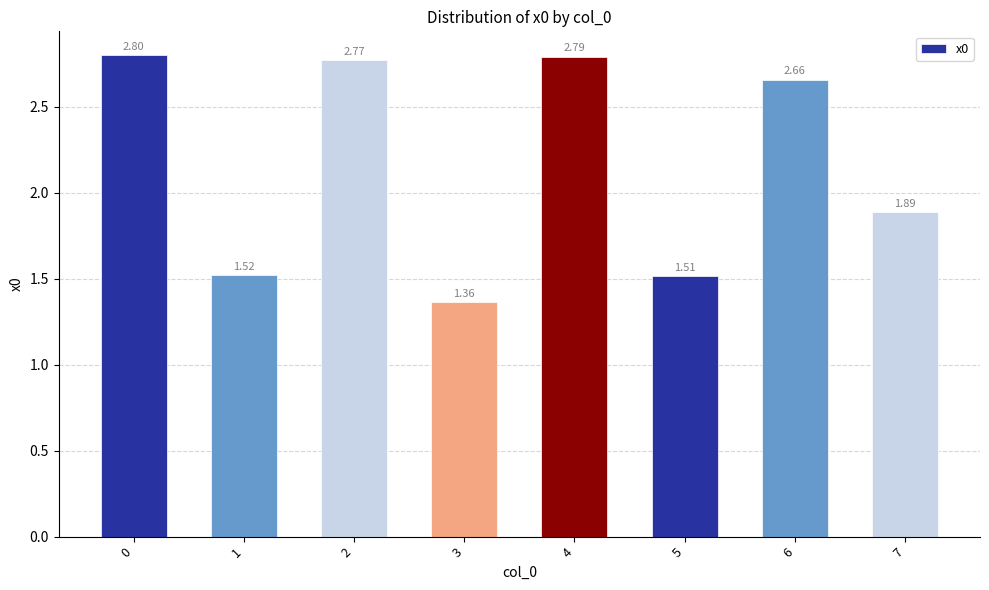

How many distinct data groups are displayed?

1